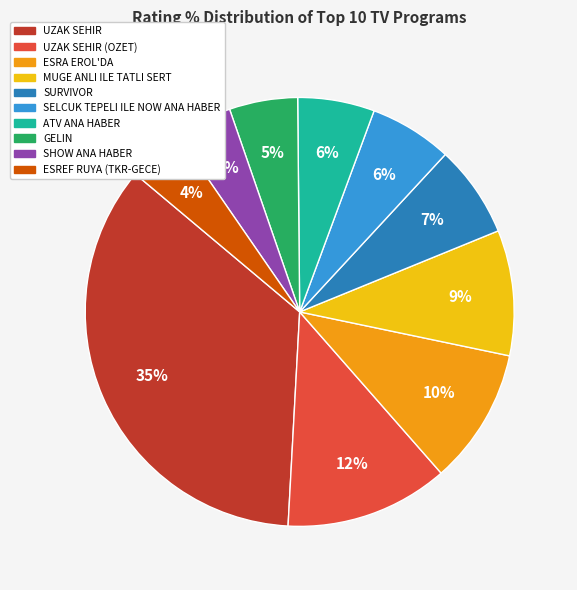

To the nearest percent, what is the average slice percentage?

10%